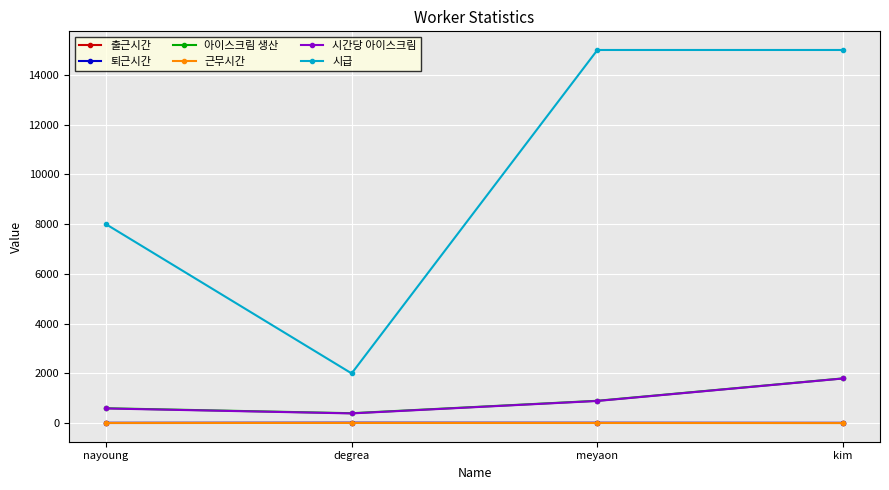

What is the label of the 3rd point from the left?

meyaon